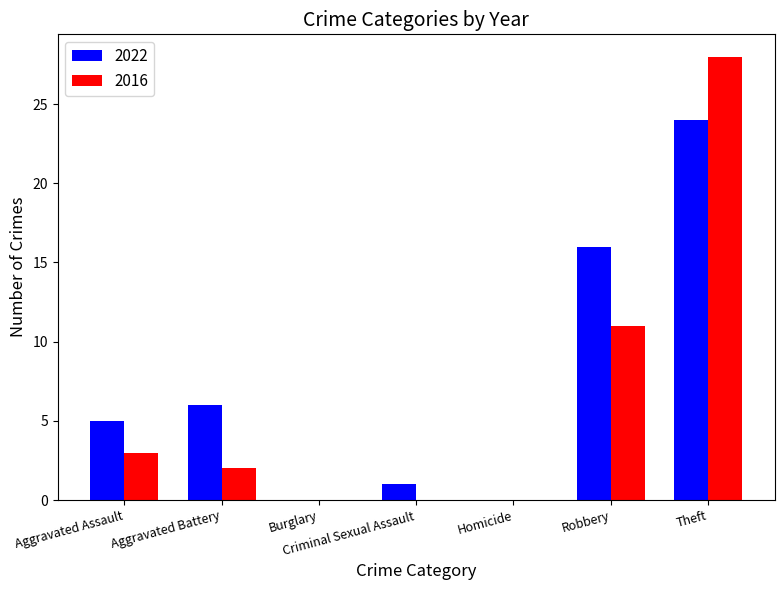

How many groups of bars are there?

7